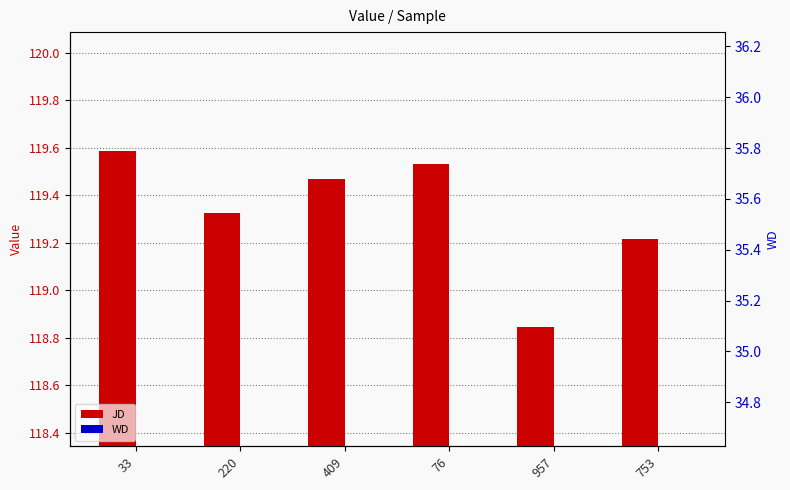

Rank the series by their average value, from highest to lowest.

JD, WD